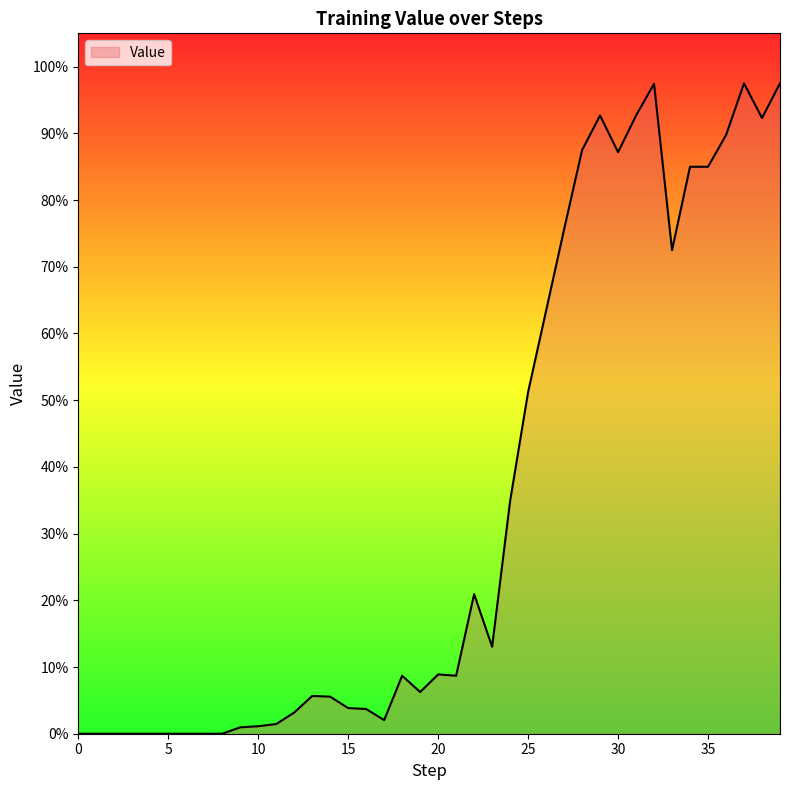

What is the average value?

0.3